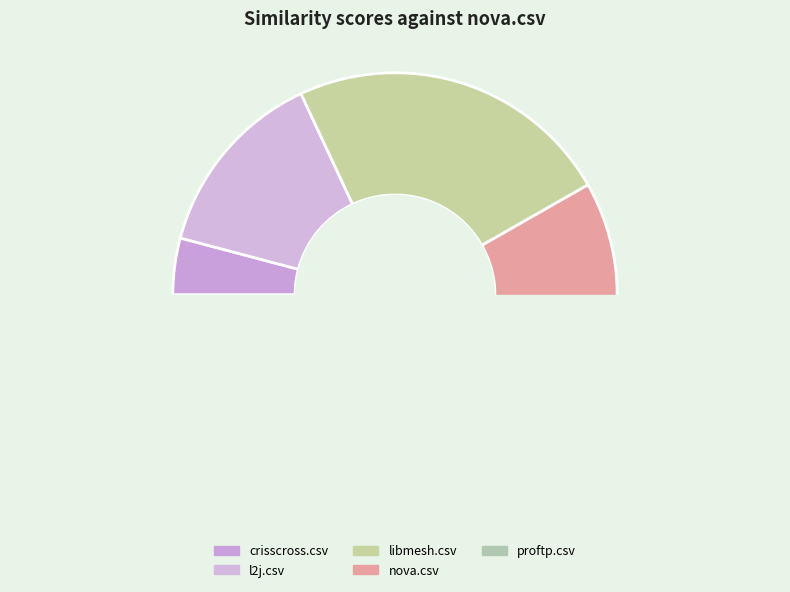

To the nearest percent, what percentage of the pie is libmesh.csv?

24%